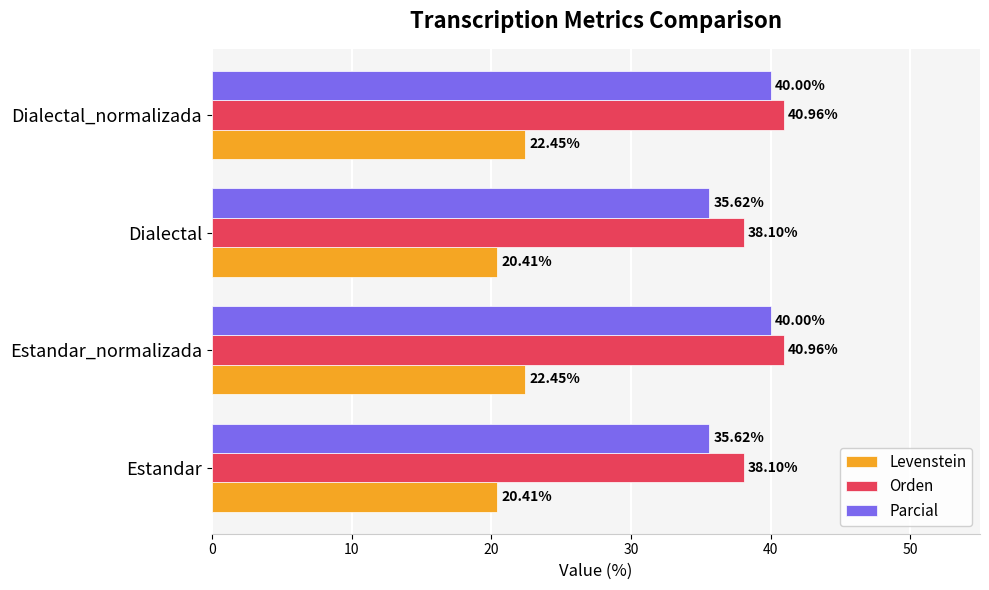

What is the difference between the highest and lowest values at Dialectal?

17.7